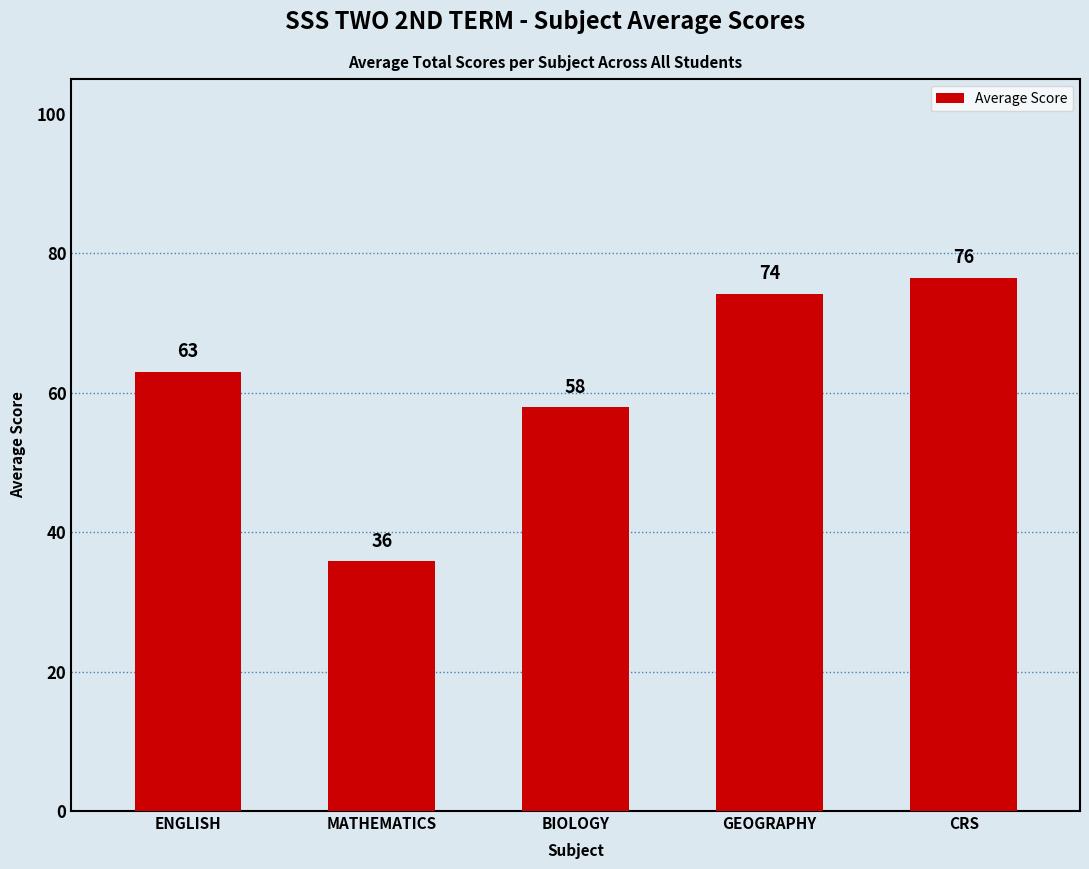

What is the label of the 3rd bar from the right?

BIOLOGY